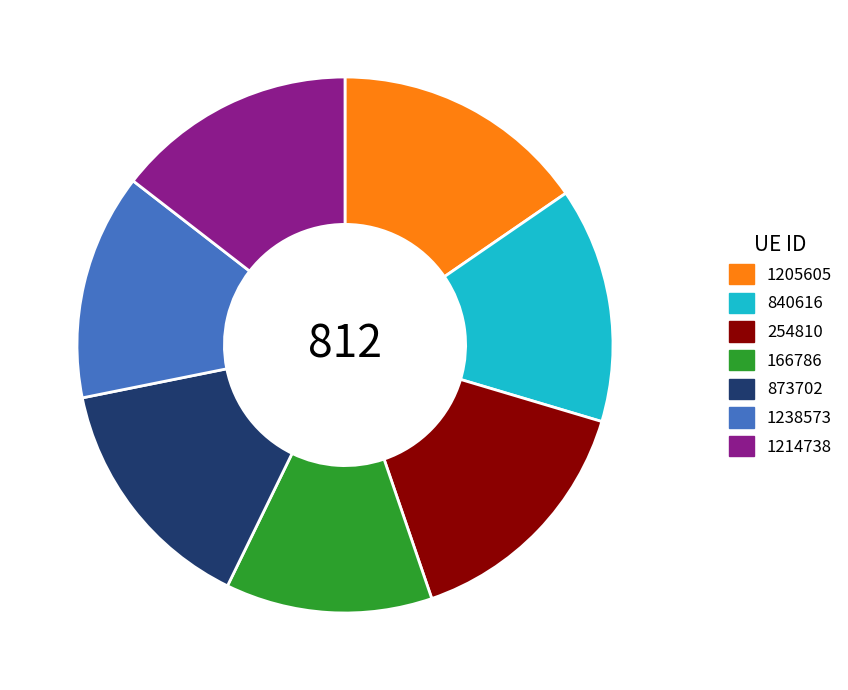

How many slices are in this pie chart?

7